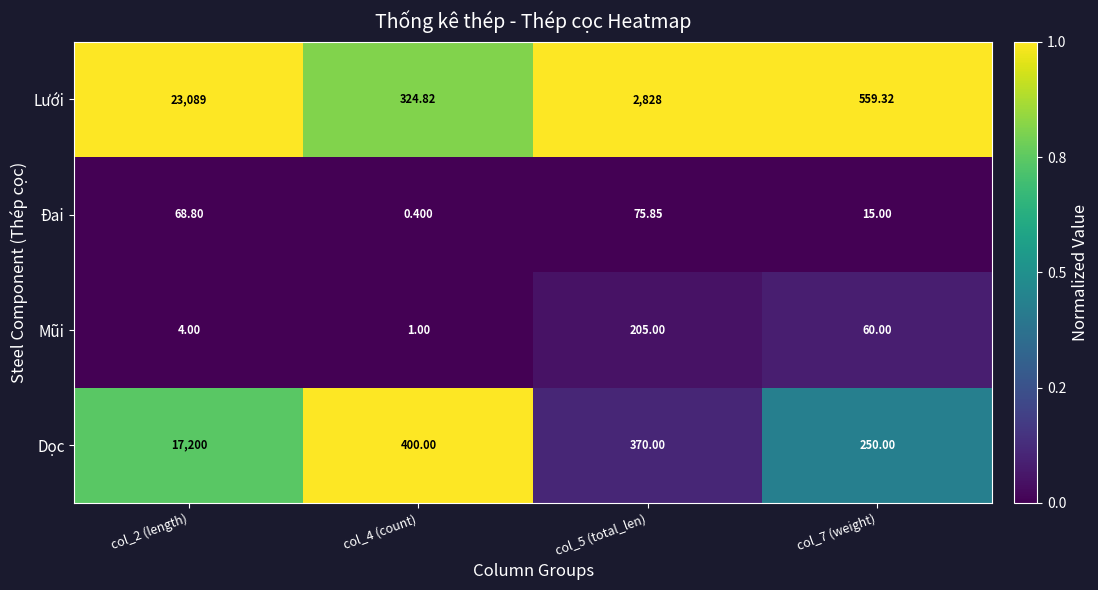

Which series has the widest spread of values?

Lưới